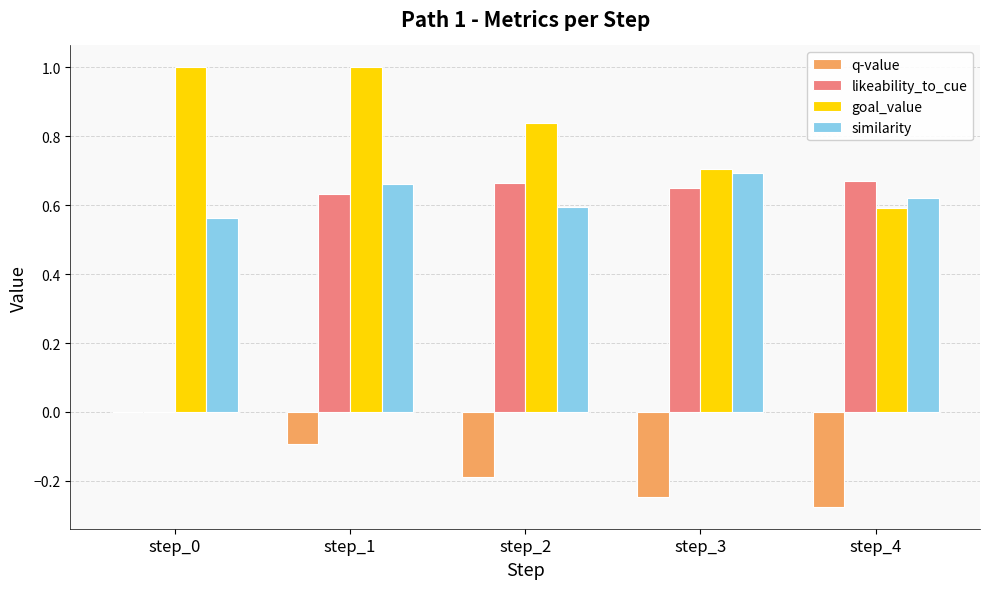

At which category is the sum across all series the highest?

step_1